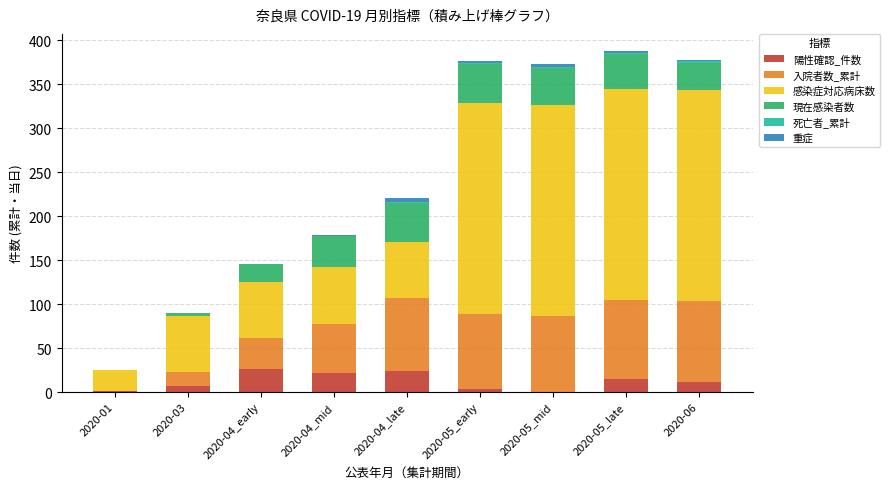

What is the label of the 5th bar from the left?

2020-04_late